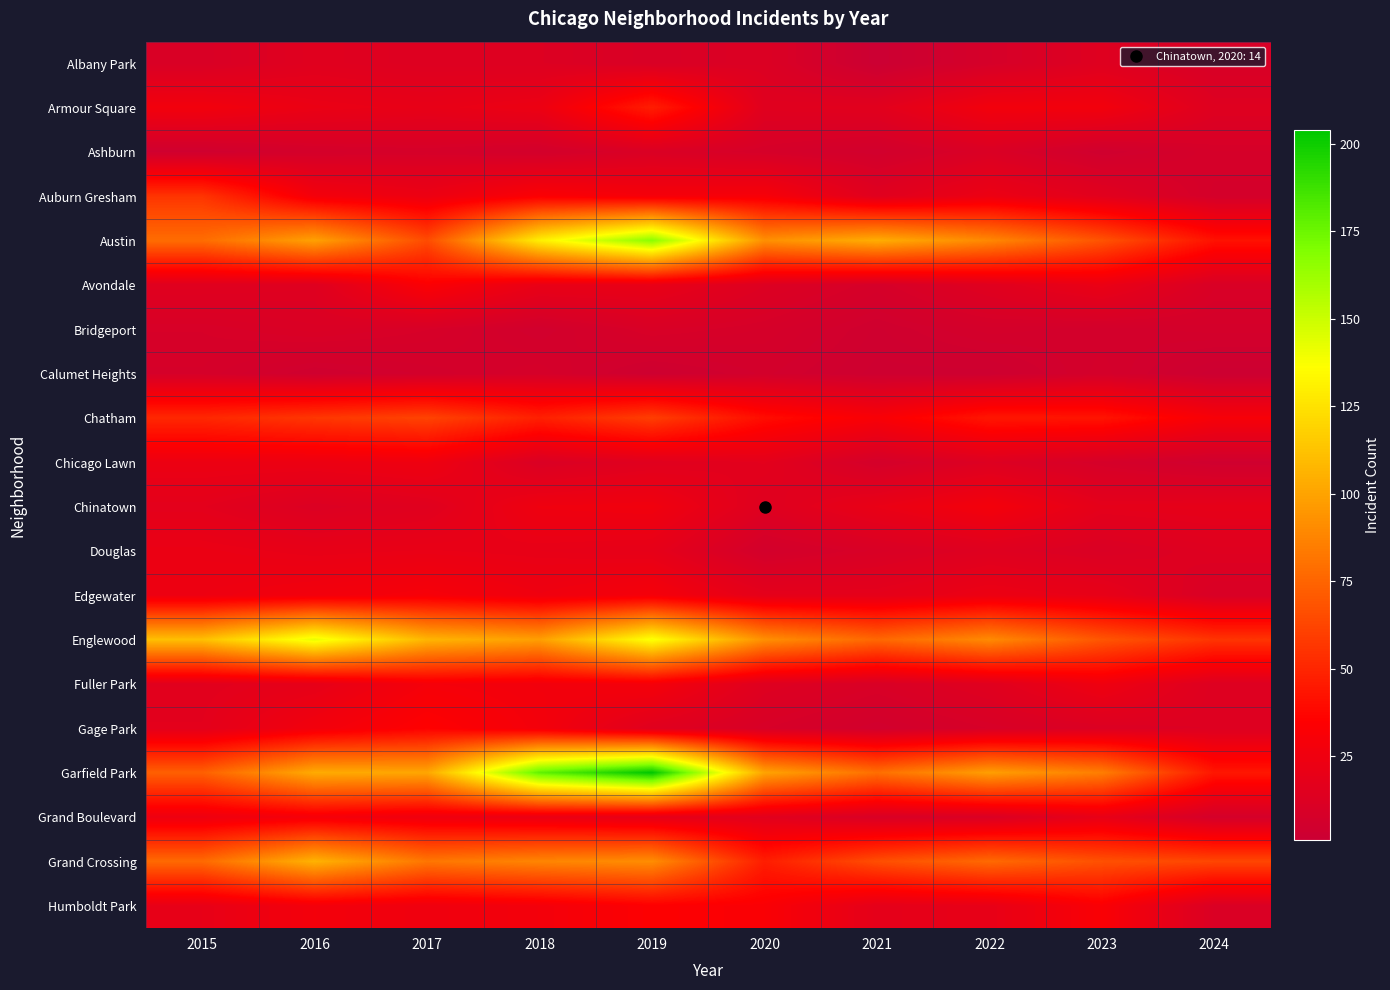

How many data points does each series have?

10